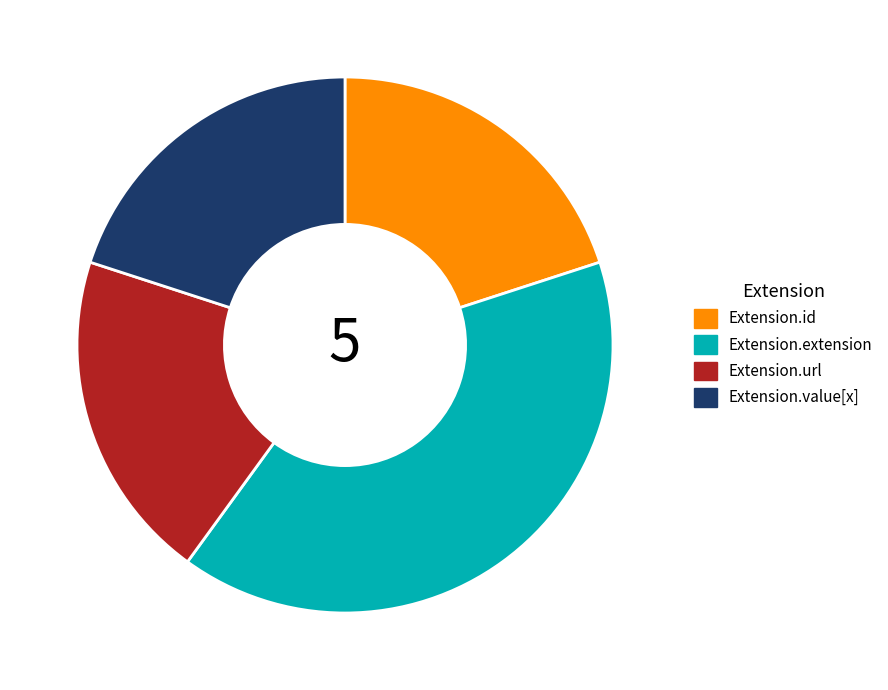

True or false: Extension.value[x] accounts for 20% of the total.

True